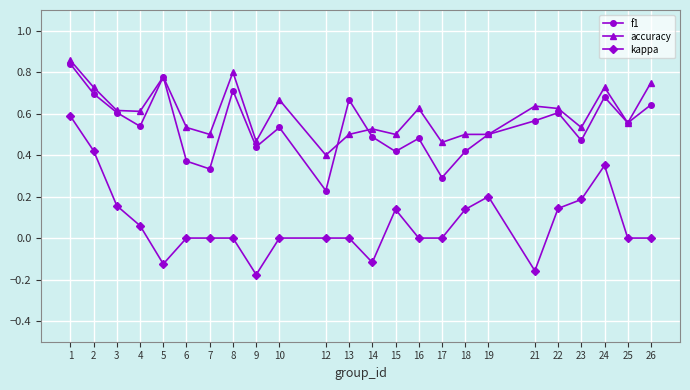

Rank the series at 24 from highest to lowest value.

accuracy, f1, kappa